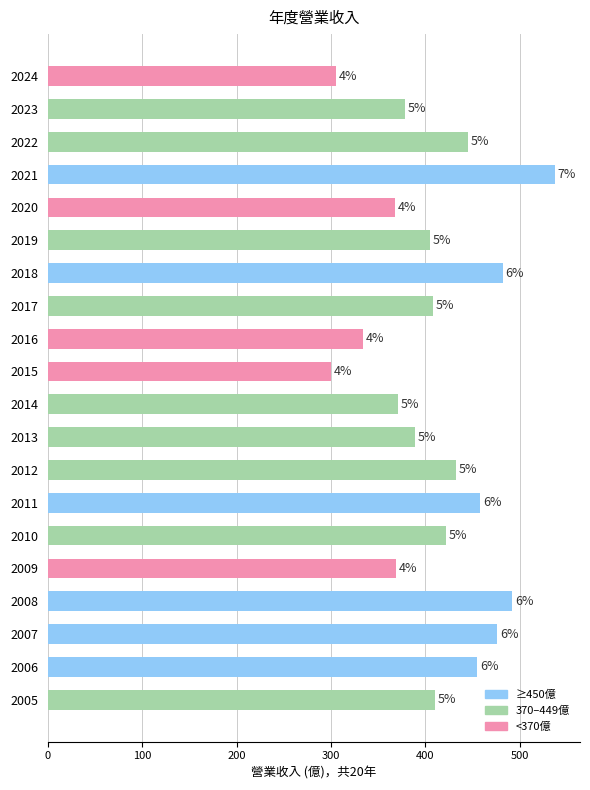

Does the chart contain any negative values?

No